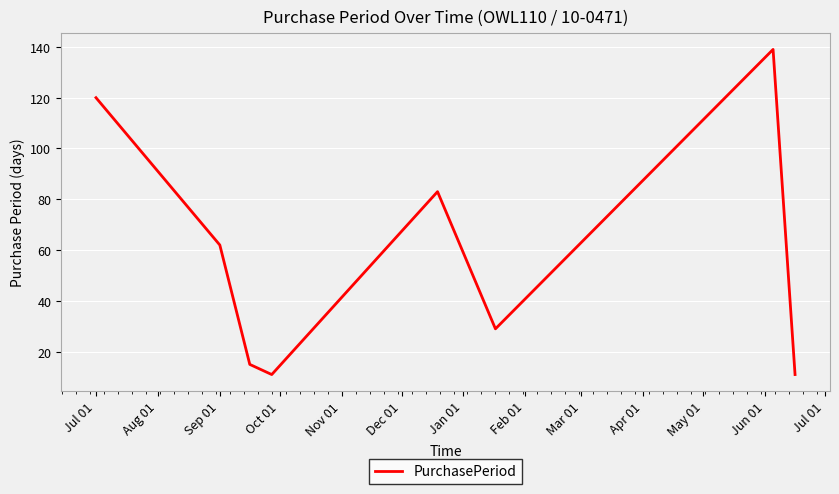

What is the greatest value displayed?

139